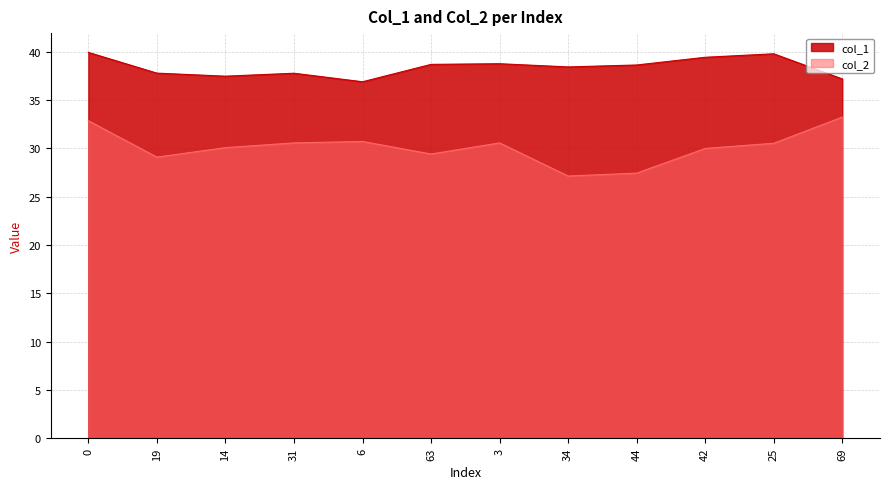

The value of col_1 at 19 is 37.8. True or false?

True